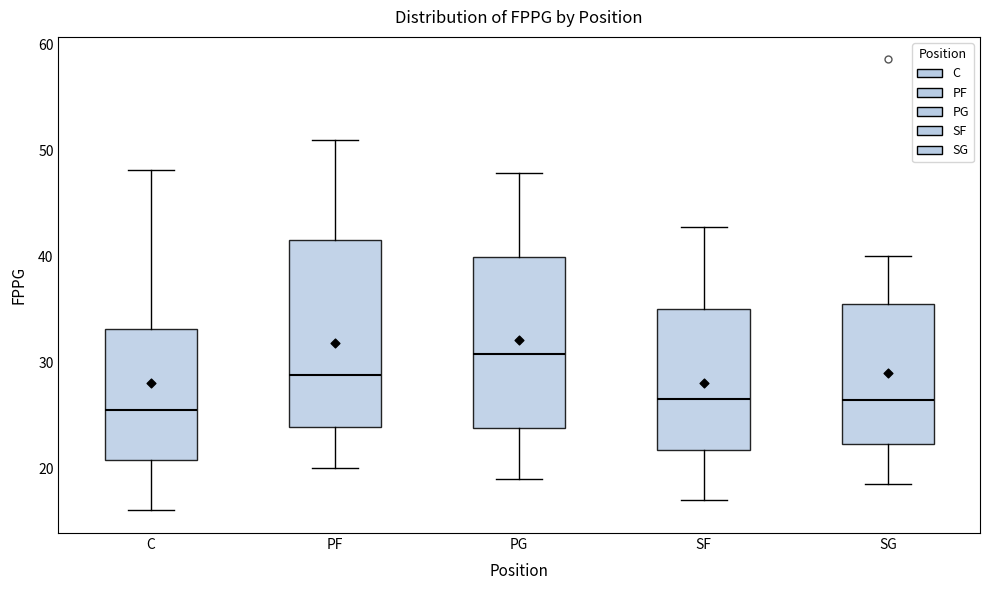

Where does the median line of the box for C sit on the y-axis? The values are not printed on the chart, so give them approximately, as read against the axis.

26